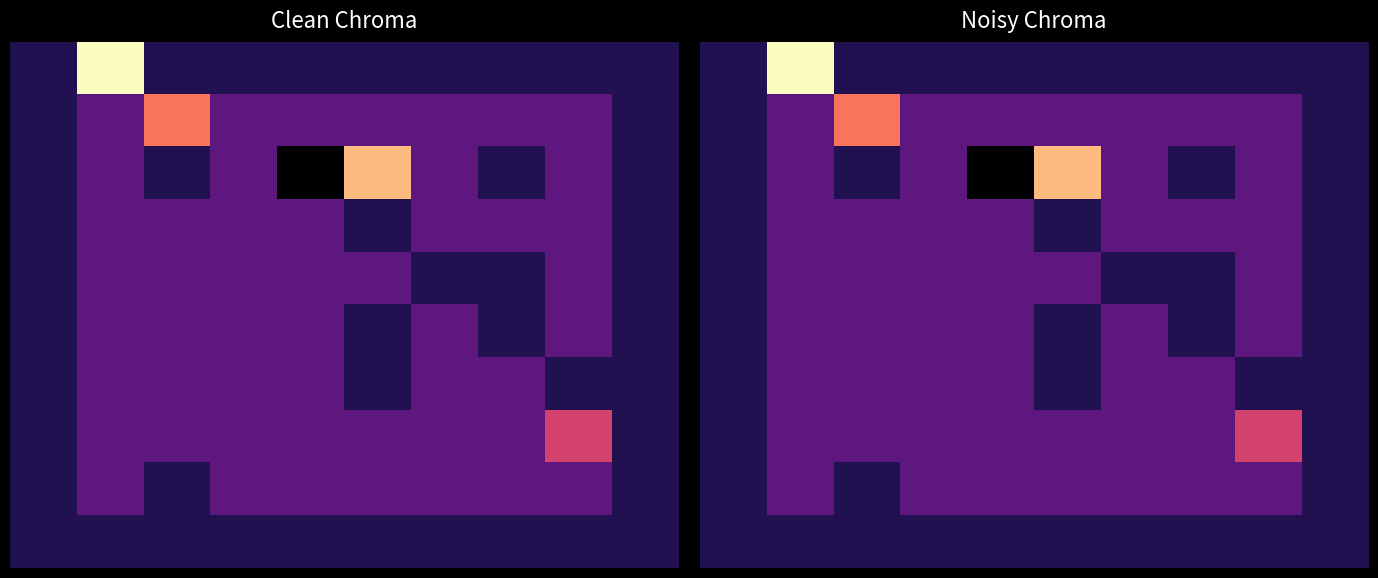

How many distinct data groups are displayed?

10